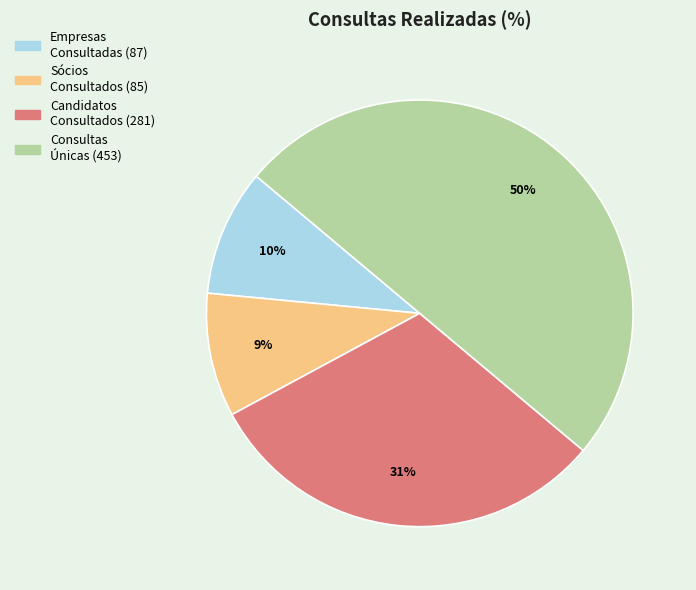

To the nearest percent, what is the difference between the largest and smallest slice percentages?

41%